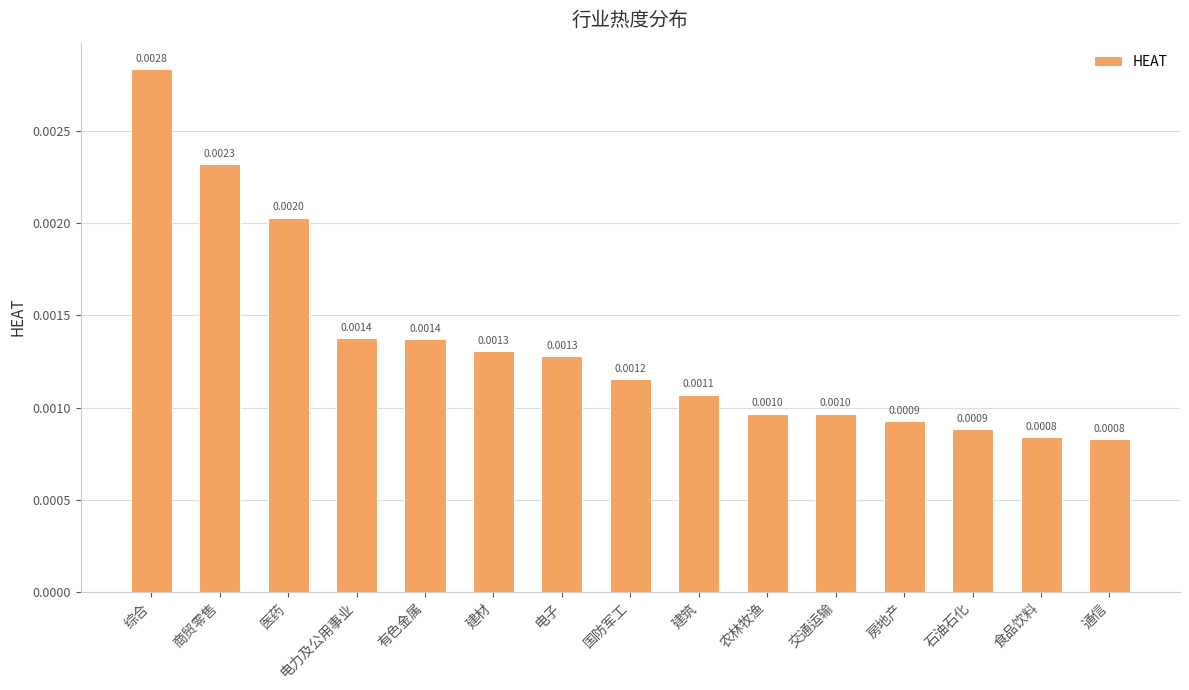

What is the label of the 6th bar from the left?

建材